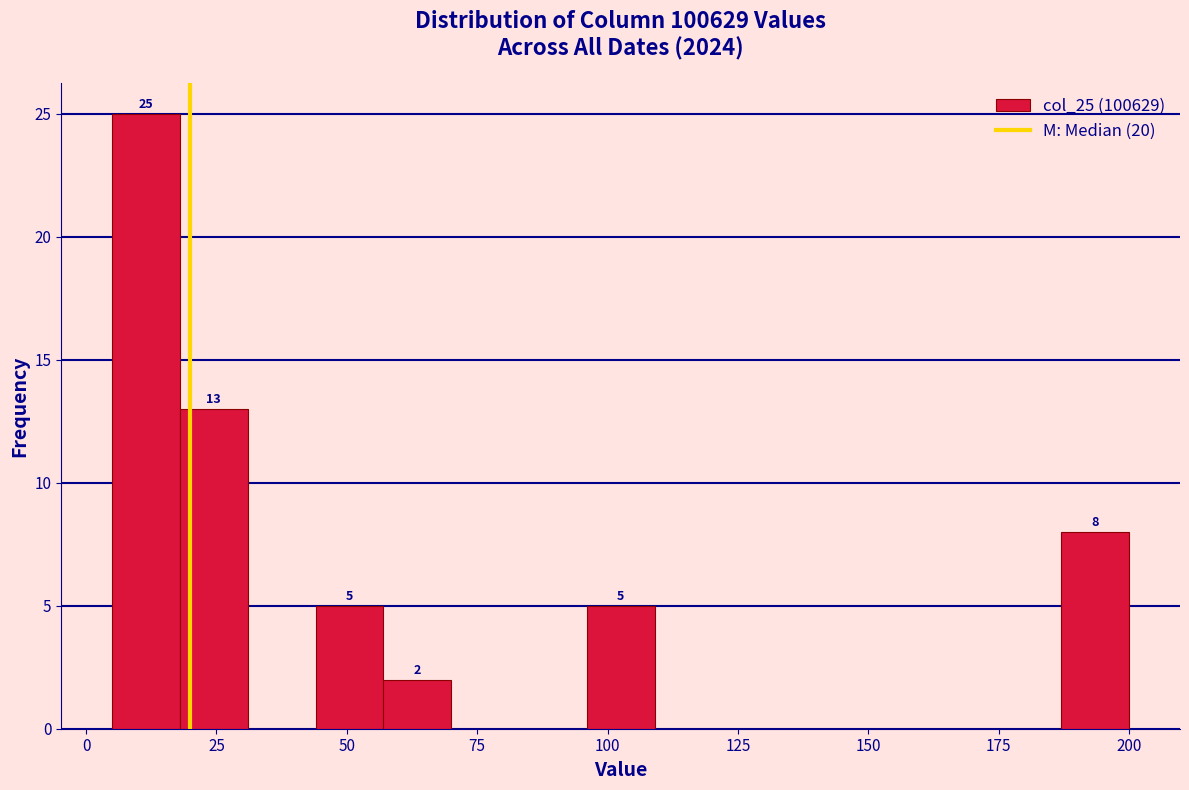

Read against the x-axis, roughly where is the centre of the tallest bar?

10